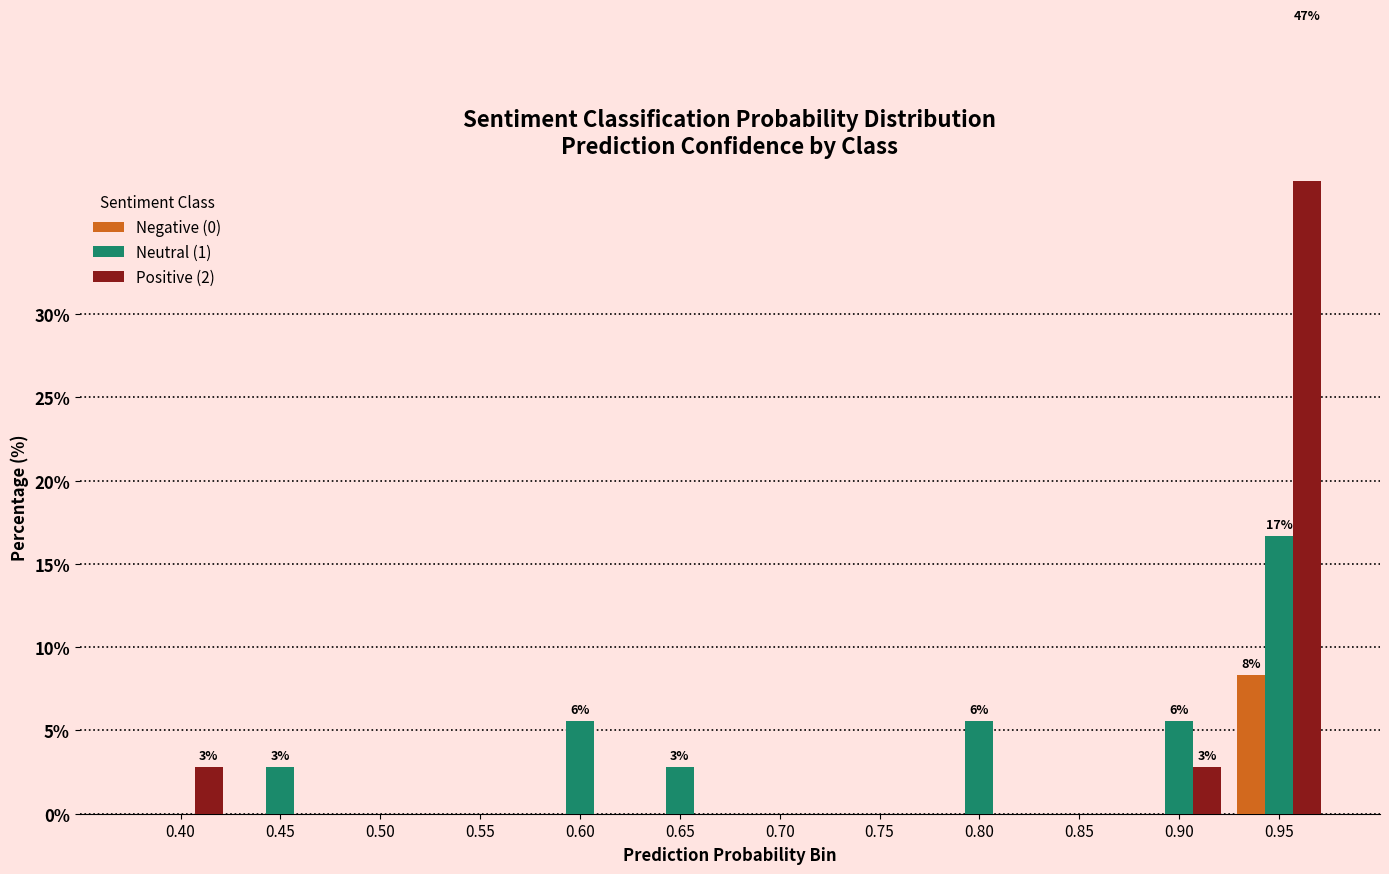

The Negative (0) series shows 5.5 at 0.85. True or false?

False